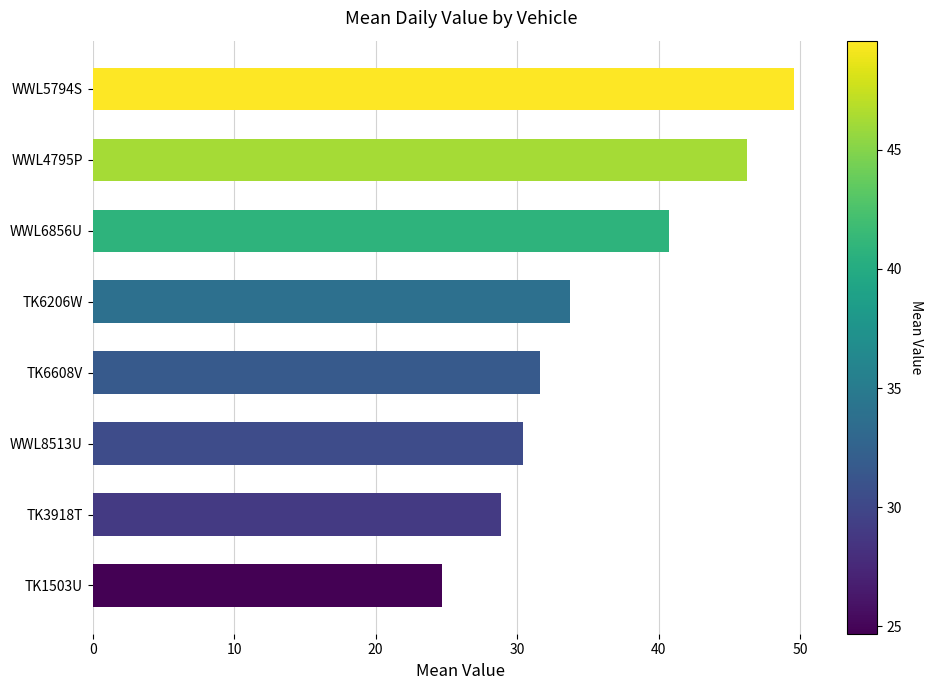

The chart shows a value of 40.8 at WWL6856U. True or false?

True